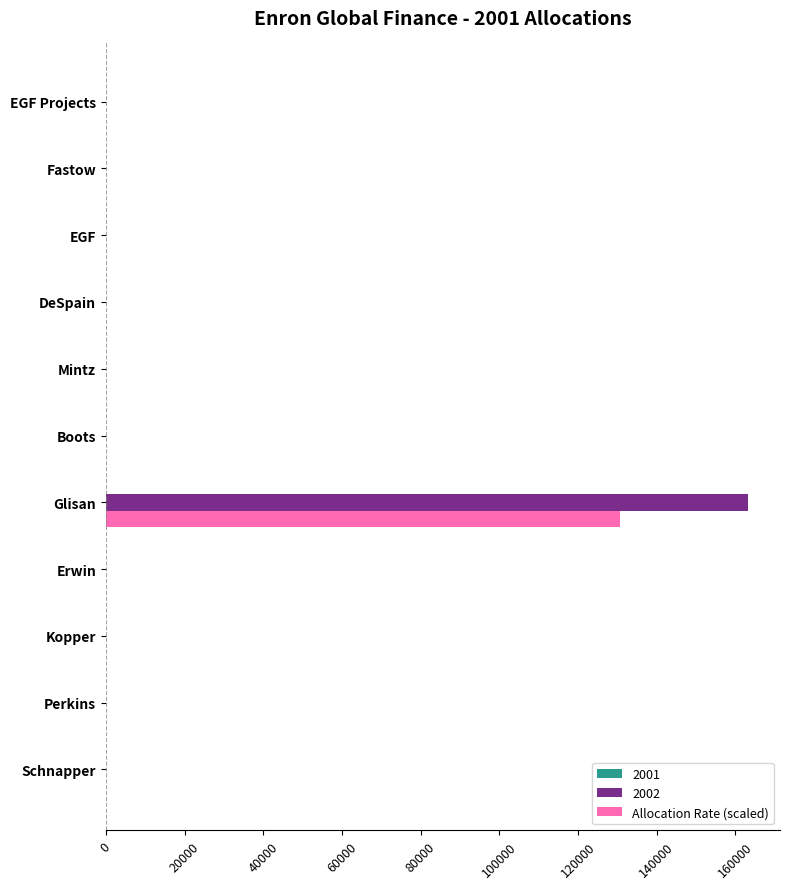

How many data points does each series have?

11